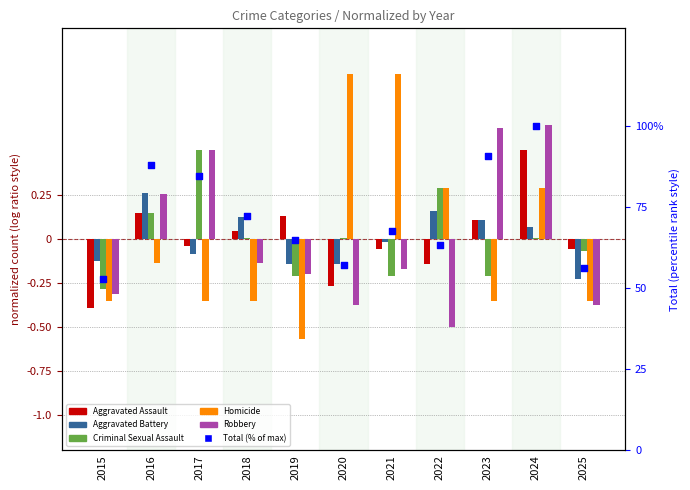

Which series has the widest spread of Y values?

Total (% of max)